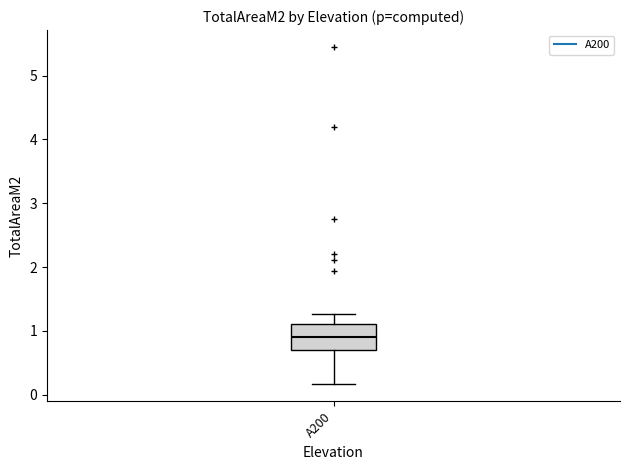

Read this box plot against the y-axis: the position of the median line, the range covered by the box, and the ends of both whiskers. The values are not printed on the chart, so give them approximately, as read against the axis.

median 0.9, box 0.7 to 1.1, whiskers 0.2 to 1.3